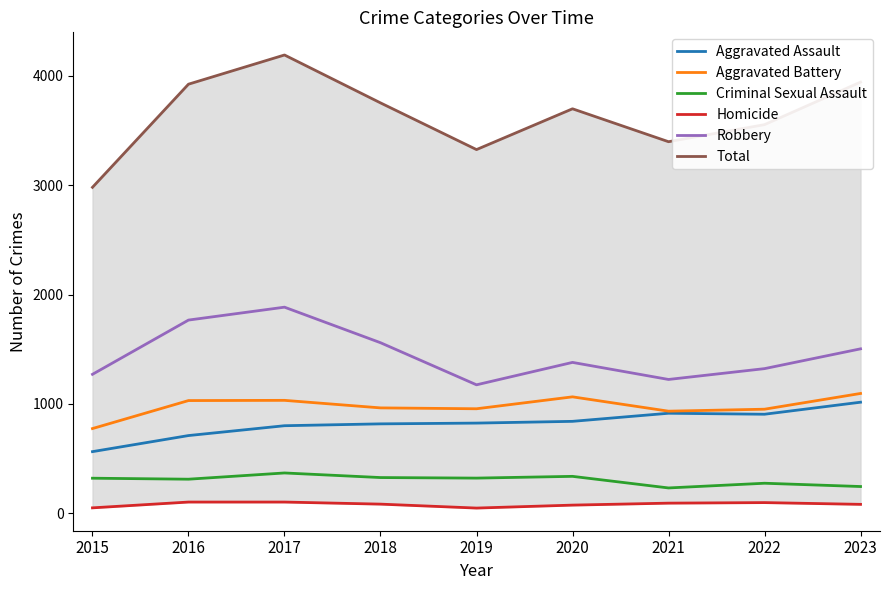

Is the value of Total at 2023 greater than the value of Aggravated Assault at 2019?

Yes